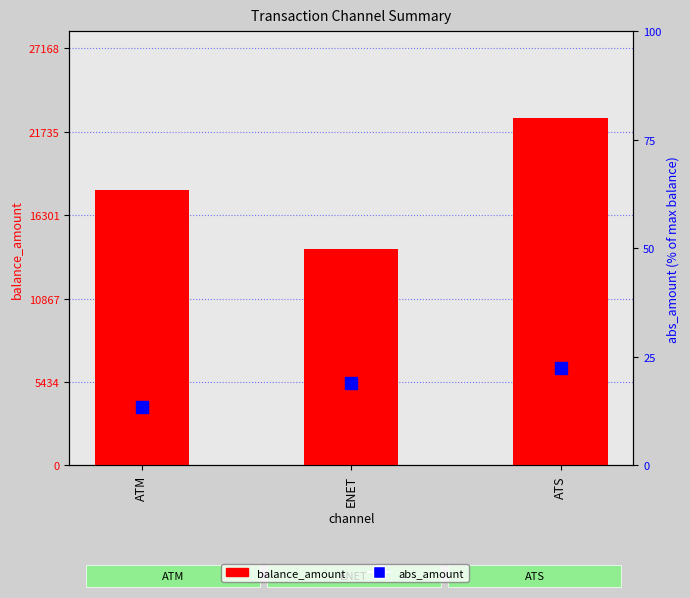

Which category has the highest value in the balance_amount series?

ATS